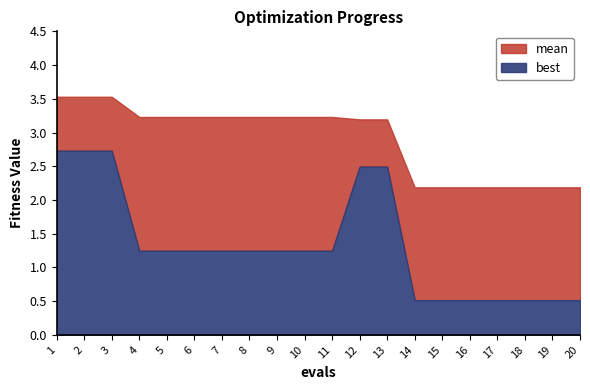

Count the number of data series in this chart.

2